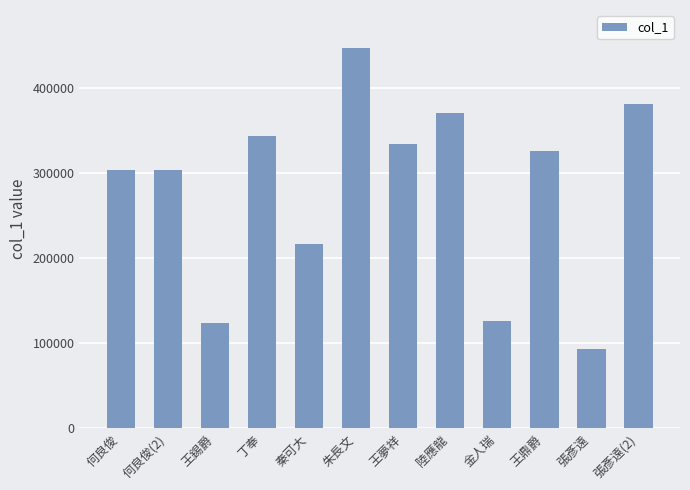

What value does the data have at 秦可大, to the nearest 50?

217200